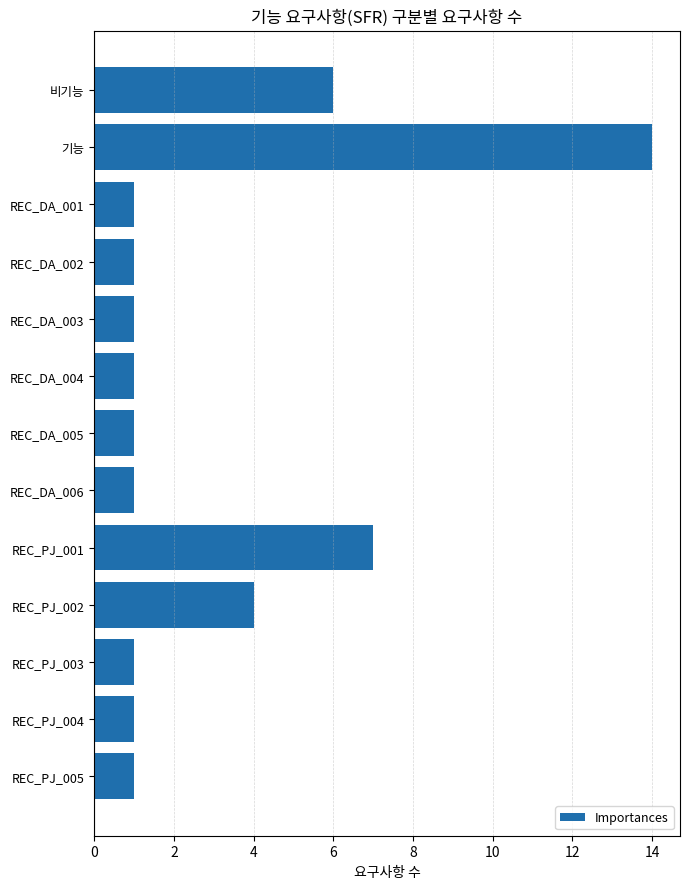

At which category does the chart reach its peak across all series?

기능